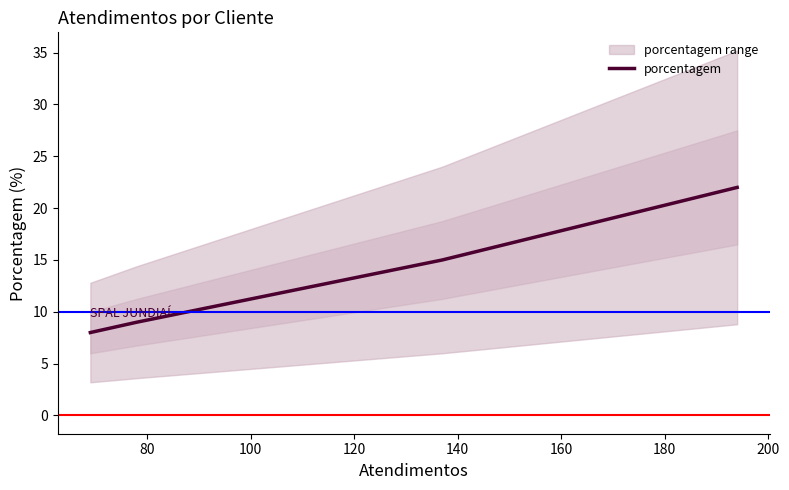

True or false: there are more than 1 points higher than both neighbors.

False